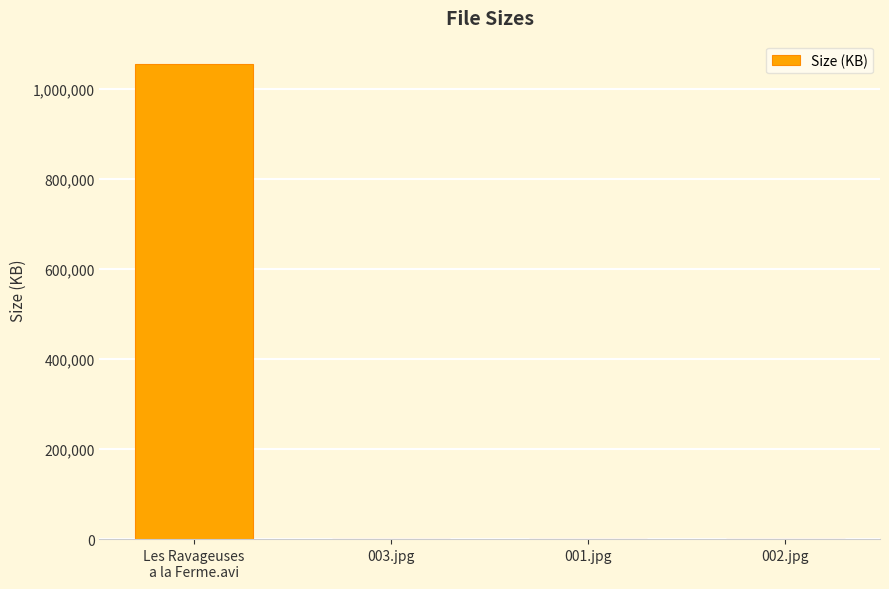

The chart shows a value of 1054720.0 at Les Ravageuses
a la Ferme.avi. True or false?

True